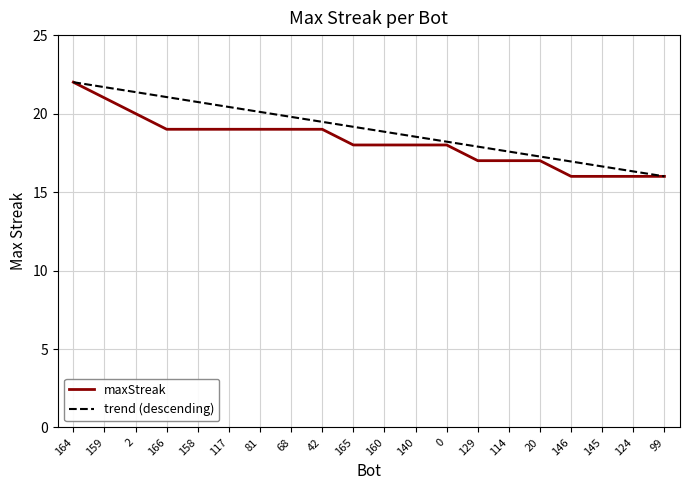

What is the spread (max minus min) of values at 42?

0.5